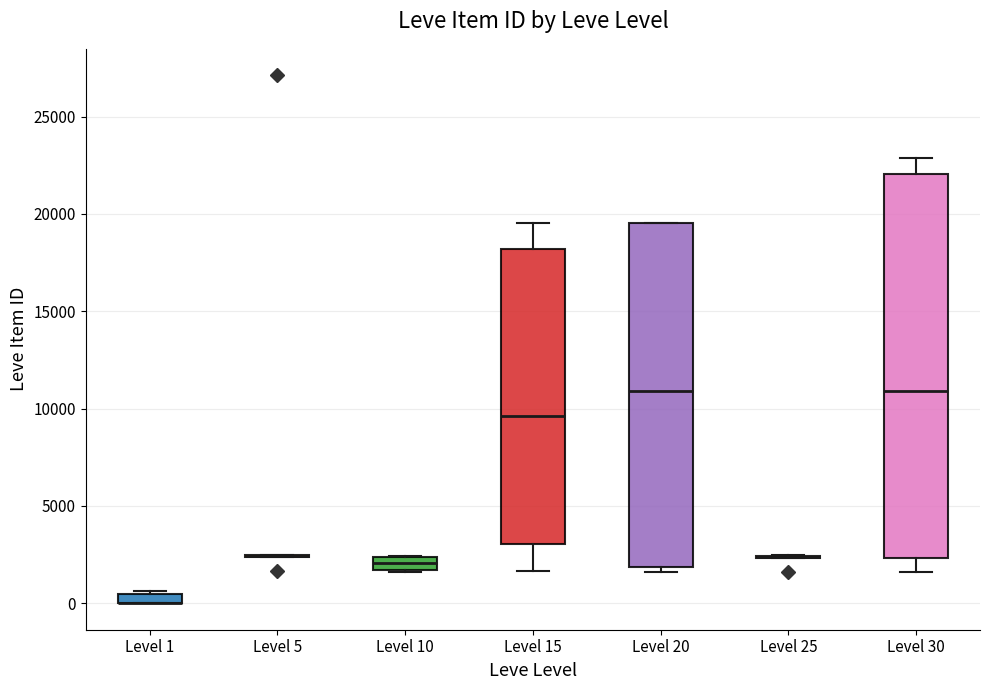

Which box is the tallest, from its lower edge to its upper edge?

Level 30